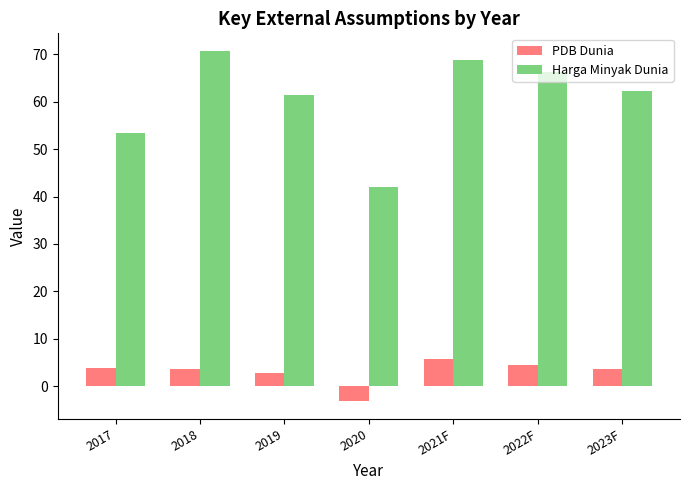

At which label does PDB Dunia first exceed 3?

2017